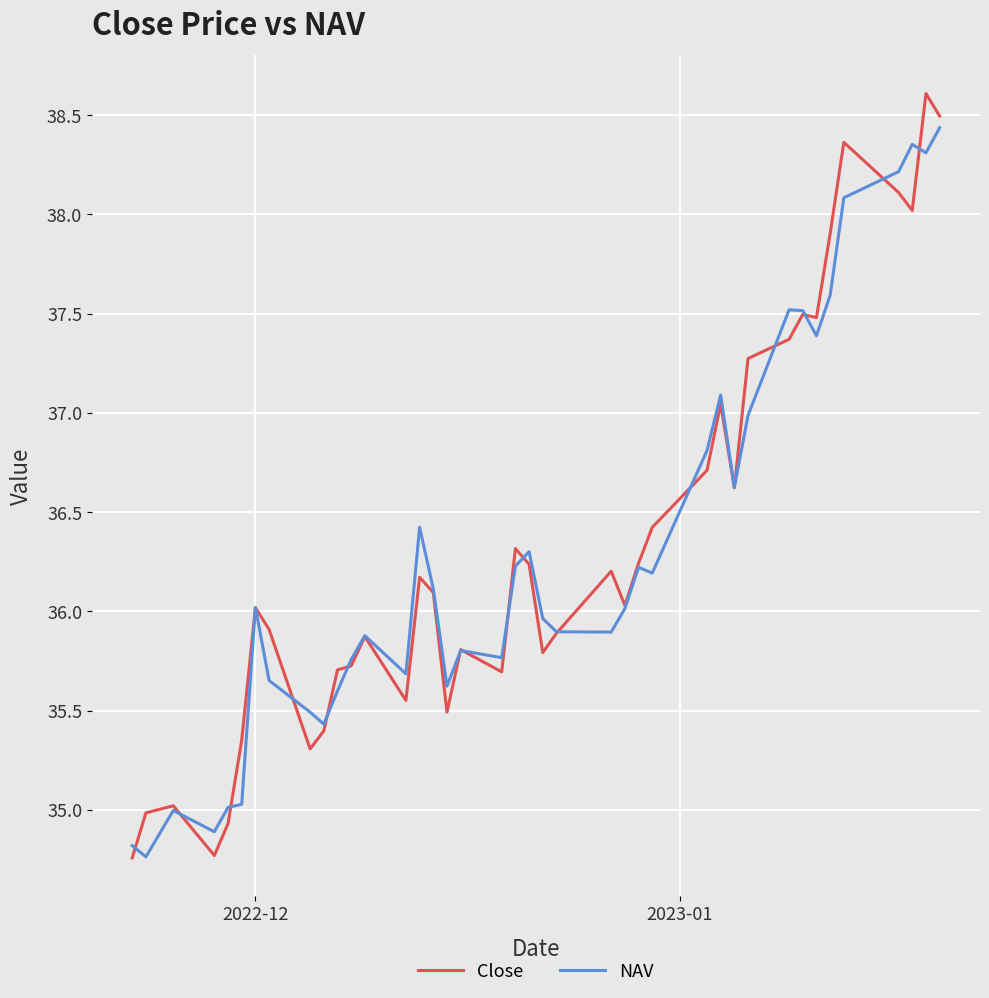

Rank the series by their maximum value, from lowest to highest.

NAV, Close